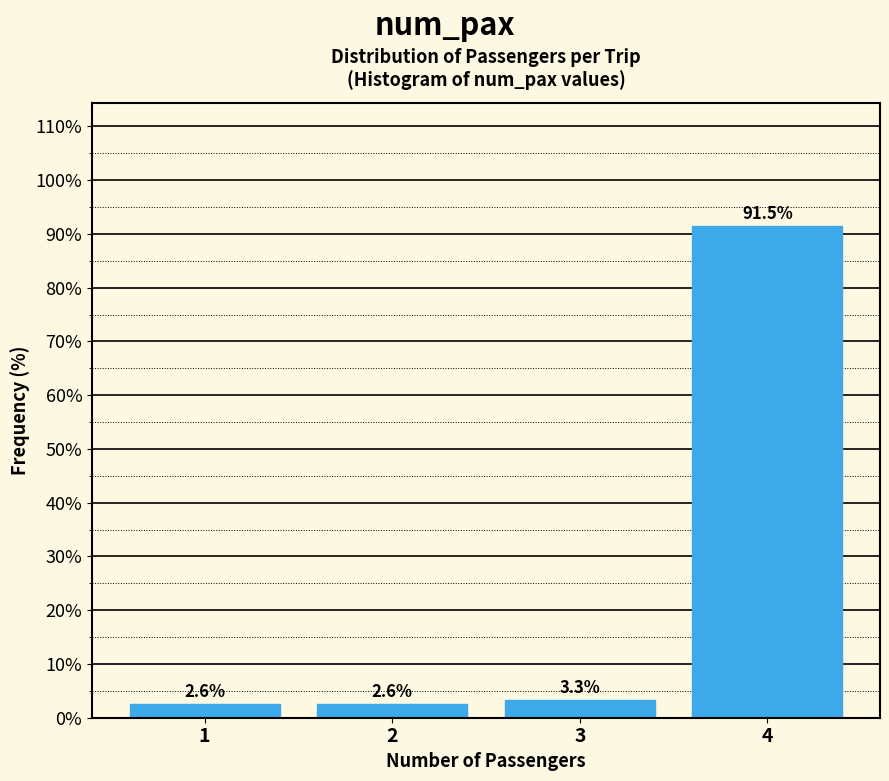

Reading right to left, list all the values displayed in this chart.

91.5	3.3	2.6	2.6